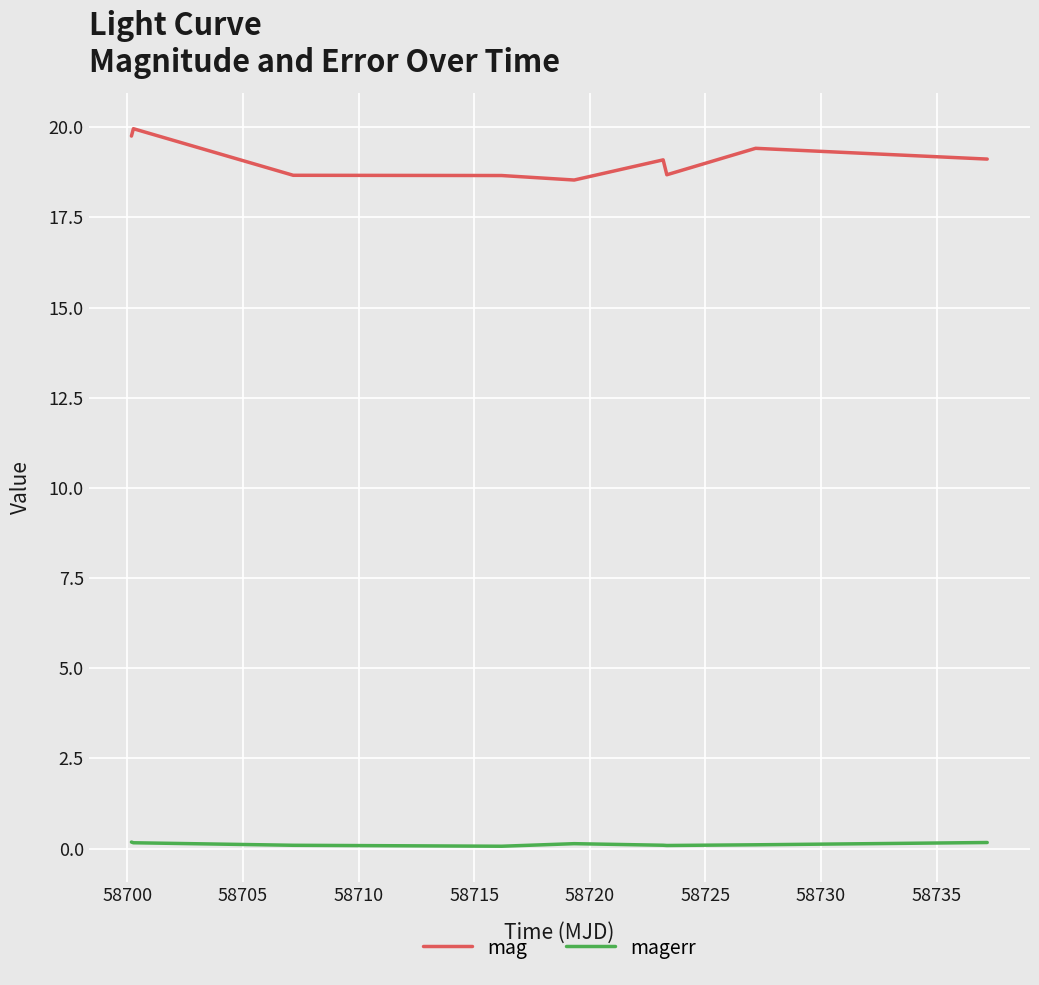

What is the greatest value displayed?

20.0